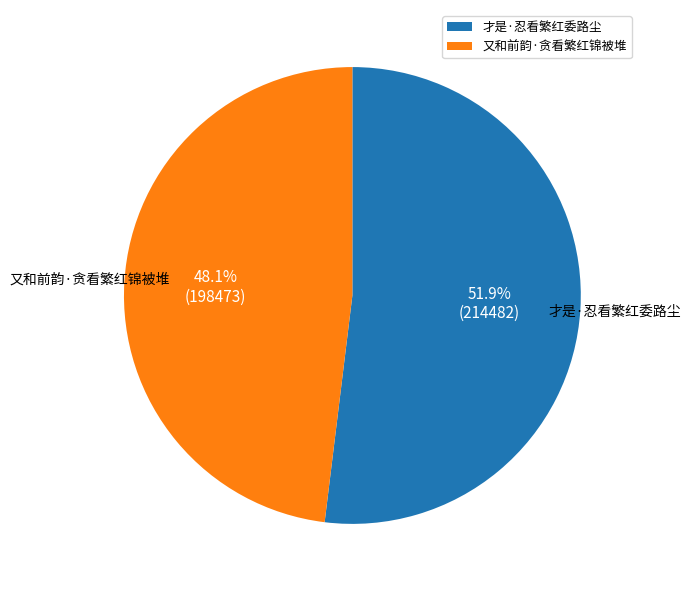

Is it true that 又和前韵·贪看繁红锦被堆 is 40% of the pie?

False